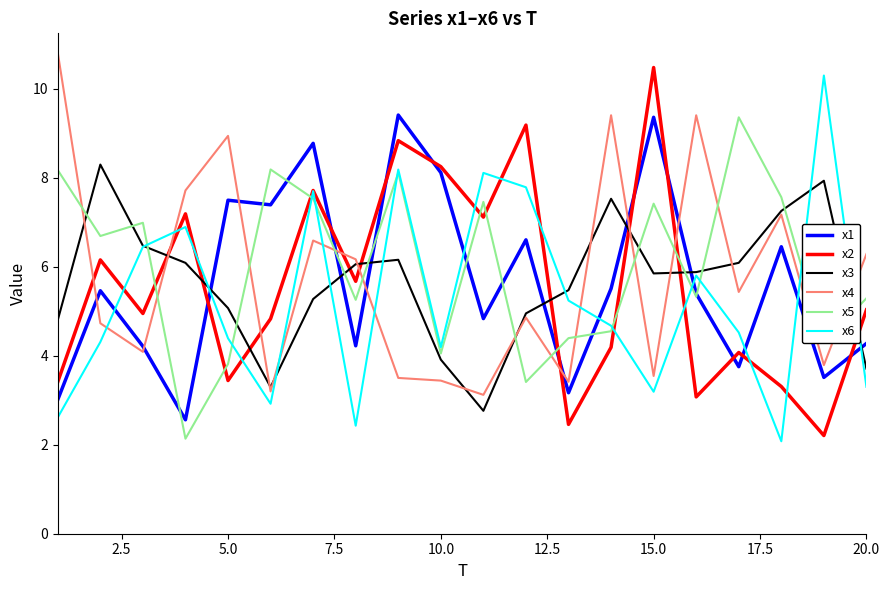

What is the minimum value shown in the chart?

2.1